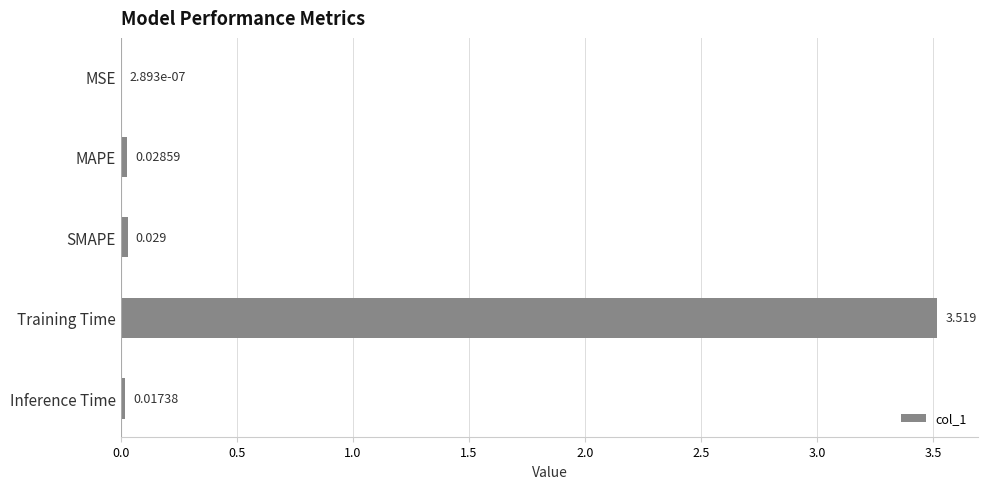

Between Training Time and Inference Time, which is larger?

Training Time